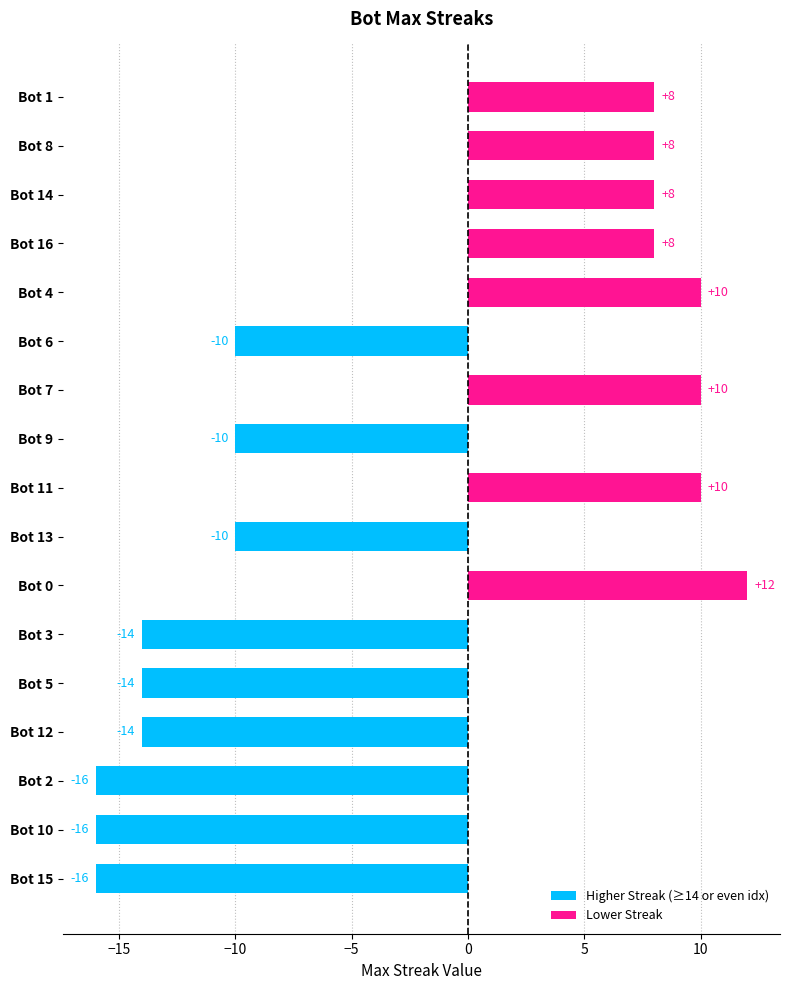

Between 8 and 14, which is larger?

14